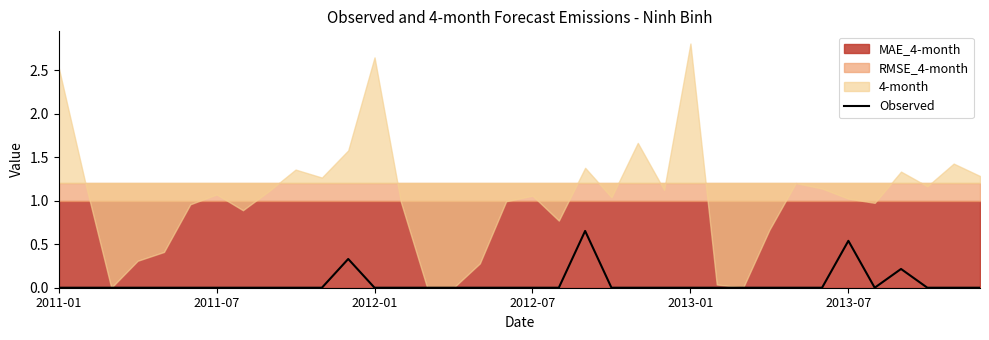

Reading left to right, list all the values displayed in this chart.

0.0	0.0	0.0	0.0	0.0	0.0	0.0	0.0	0.0	0.0	0.0	0.3	0.0	0.0	0.0	0.0	0.0	0.0	0.0	0.0	0.7	0.0	0.0	0.0	0.0	0.0	0.0	0.0	0.0	0.0	0.5	0.0	0.2	0.0	0.0	0.0